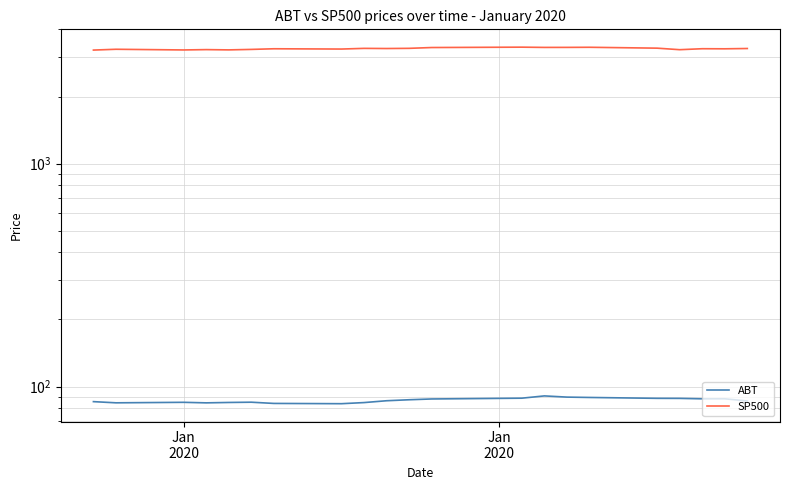

Reading right to left, list all the values displayed in this chart.

ABT: 86.2	88.1	88.1	88.5	88.6	89.4	89.7	90.8	88.7	88.0	87.3	86.4	84.8	83.8	84.0	85.1	84.9	84.5	85.0	84.6	85.6
SP500: 3283.7	3273.4	3276.2	3243.6	3295.5	3325.5	3321.8	3320.8	3329.6	3316.8	3289.3	3283.1	3288.1	3265.4	3274.7	3253.1	3237.2	3246.3	3234.9	3257.9	3230.8